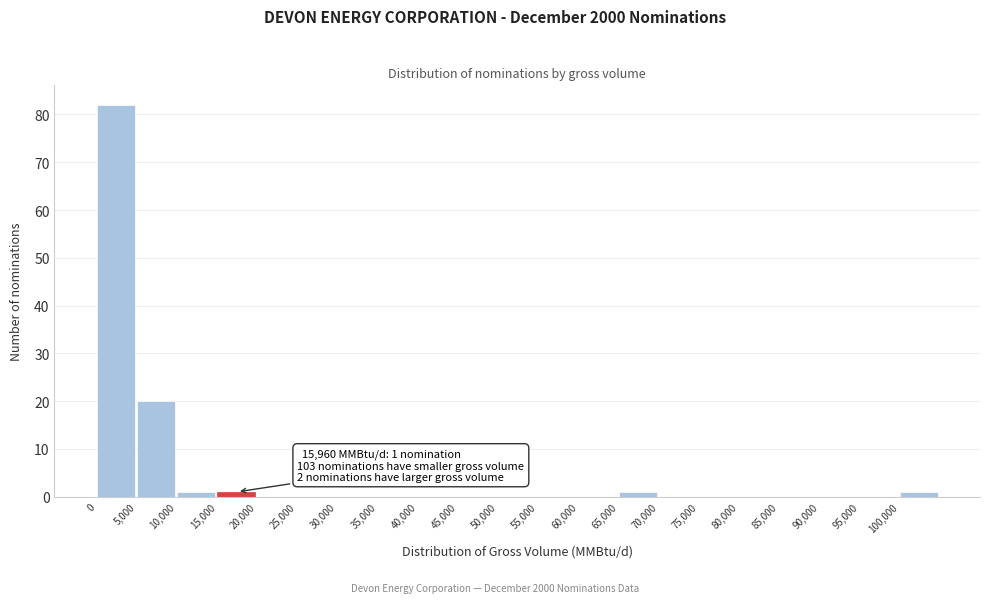

Which range on the x-axis has the tallest bar?

0 to 5000